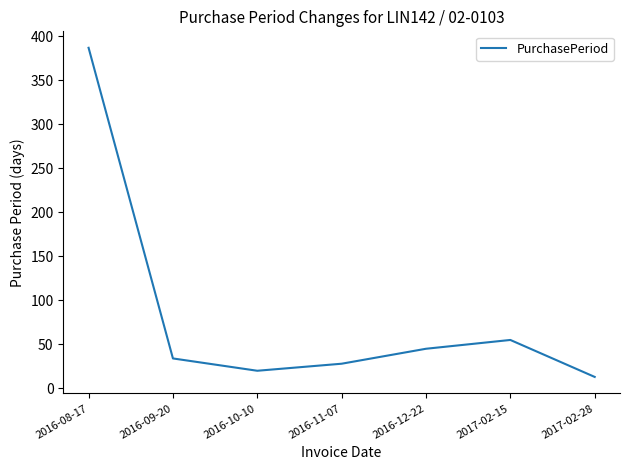

Where is the data nearest to the value 200?

2017-02-15